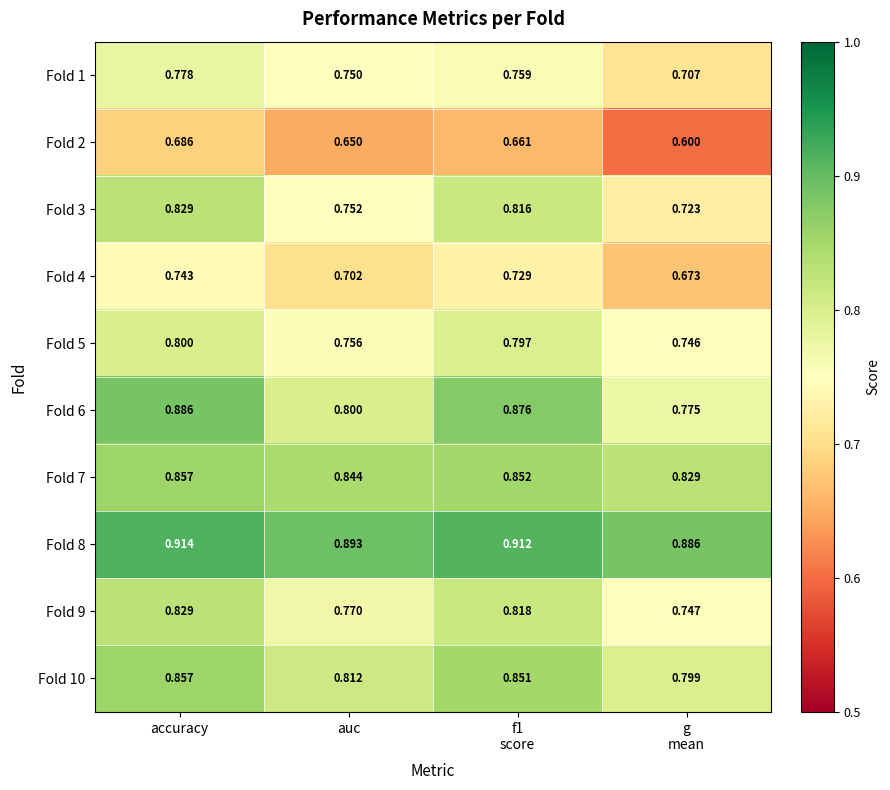

Which category has the highest value in the Fold 3 series?

accuracy